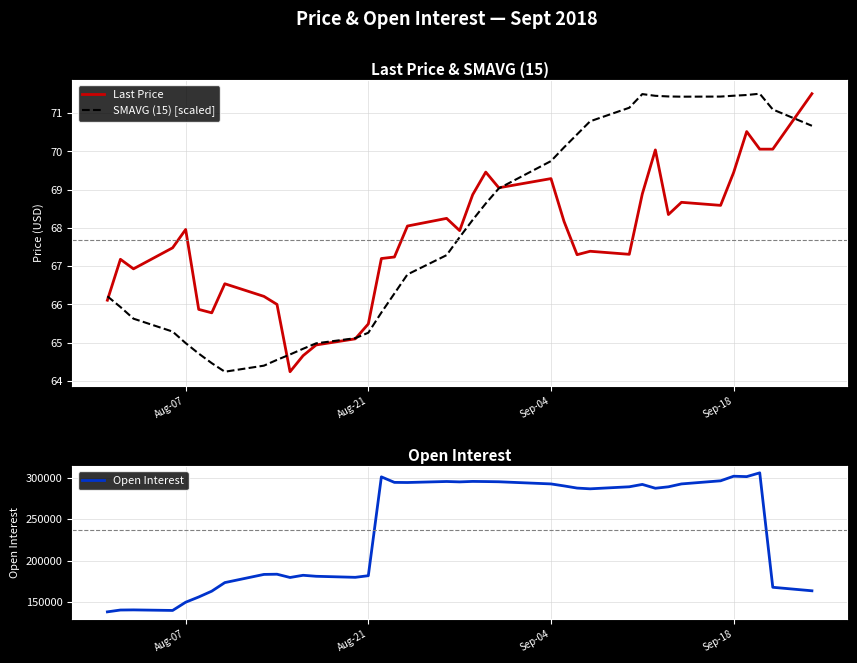

What is the maximum value for Open Interest?

305640